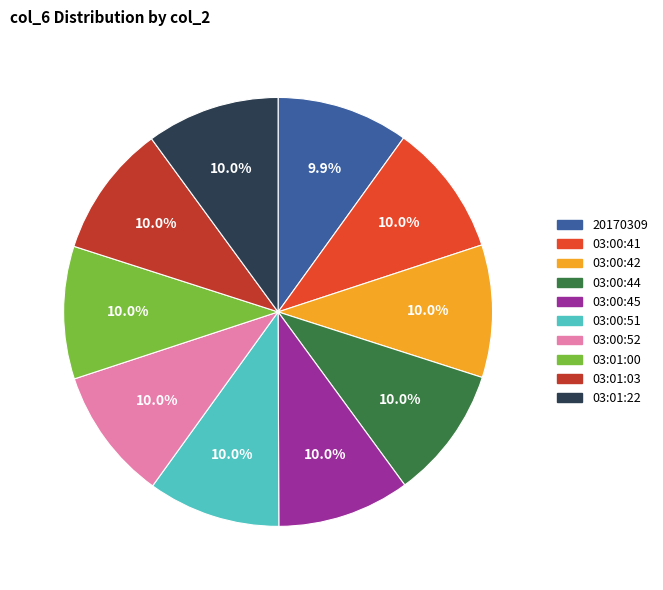

Does any single category account for the majority?

No